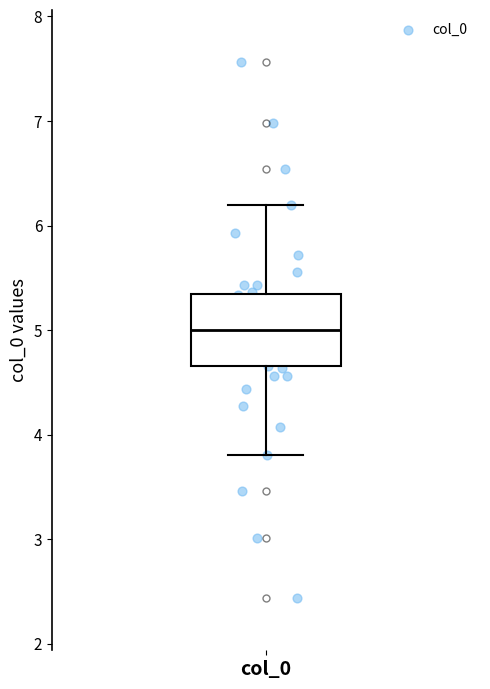

Read this box plot against the y-axis: the position of the median line, the range covered by the box, and the ends of both whiskers. The values are not printed on the chart, so give them approximately, as read against the axis.

median 5.0, box 4.7 to 5.3, whiskers 3.8 to 6.2